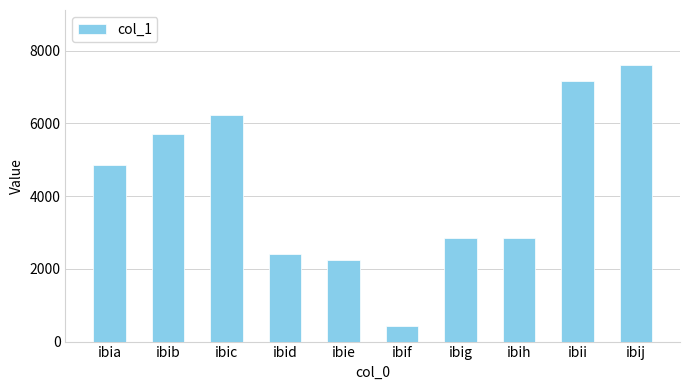

What is the difference between the maximum and second lowest values?

5355